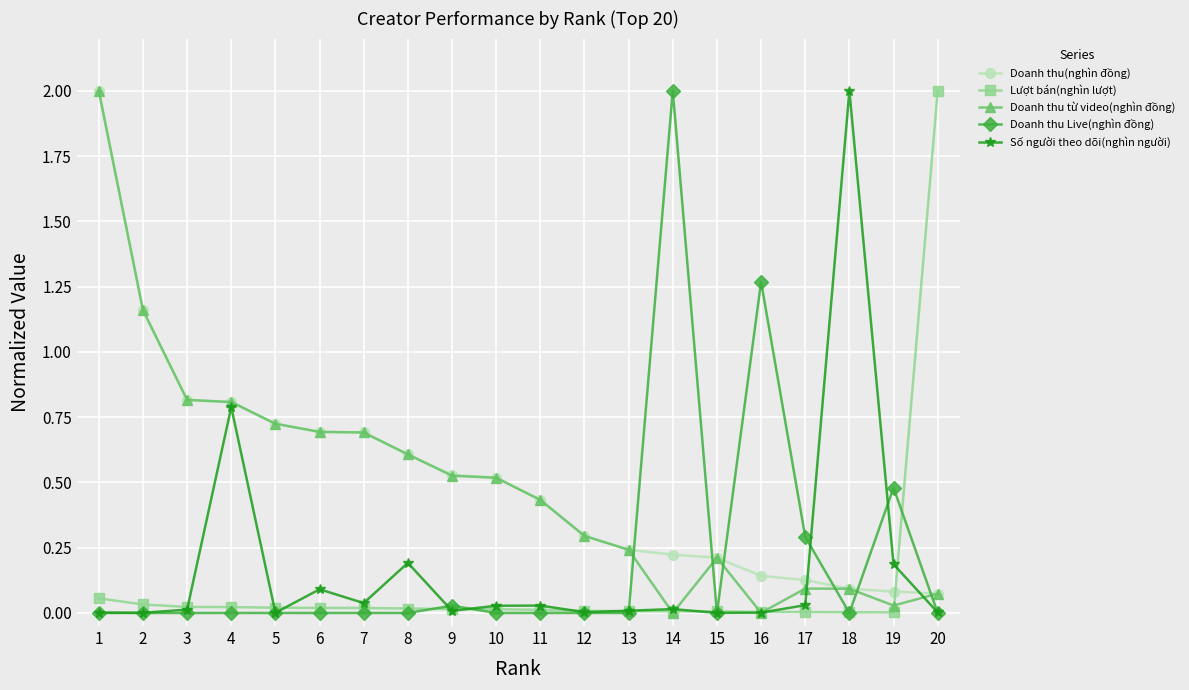

Between which two adjacent categories do Doanh thu từ video(nghìn đồng) and Doanh thu Live(nghìn đồng) first intersect?

13 and 14